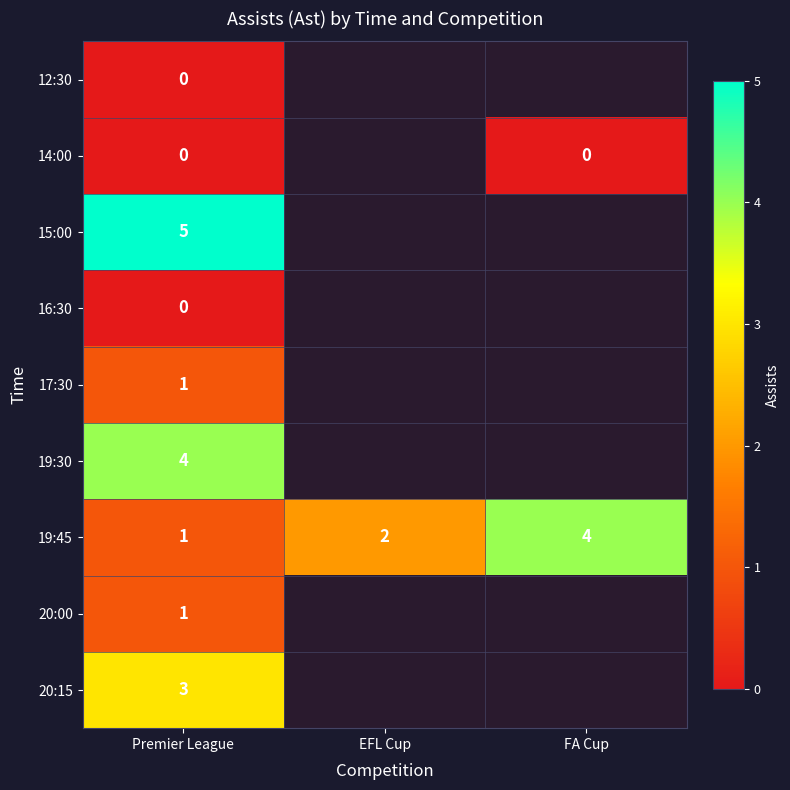

Is the value of 15:00 at Premier League greater than the value of 19:45 at FA Cup?

Yes